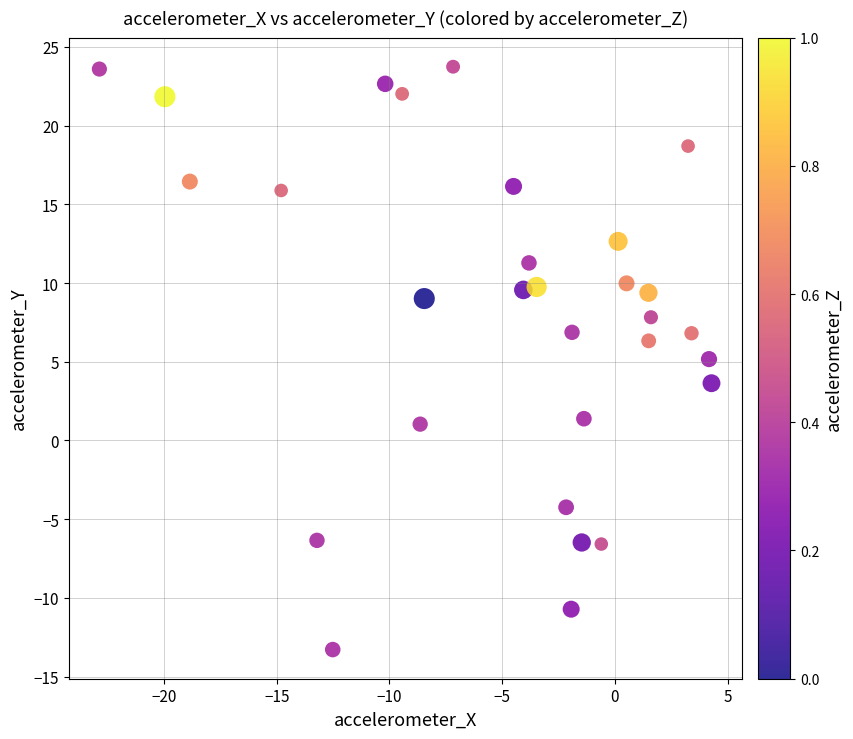

What is the range of Y values (max minus min)?

37.0